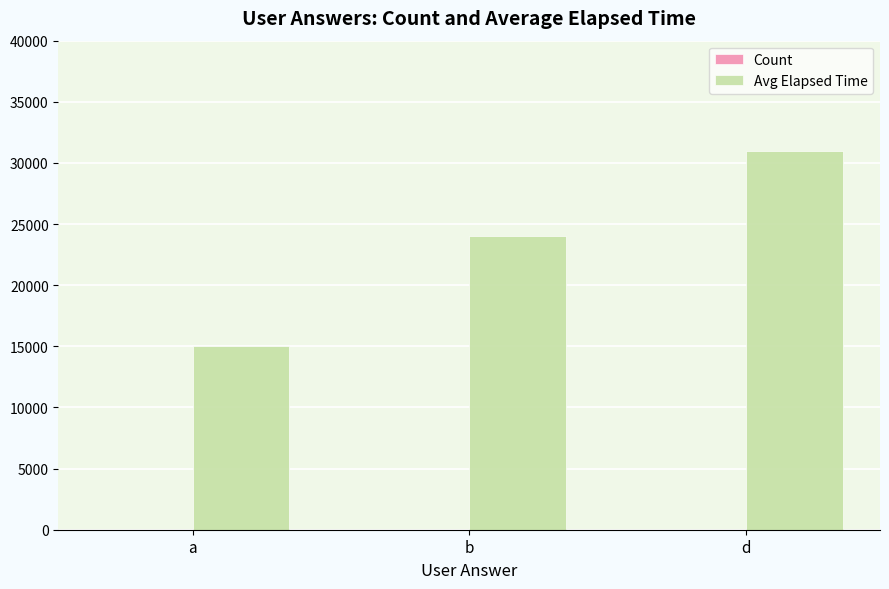

Which series changed the most between a and d?

Avg Elapsed Time